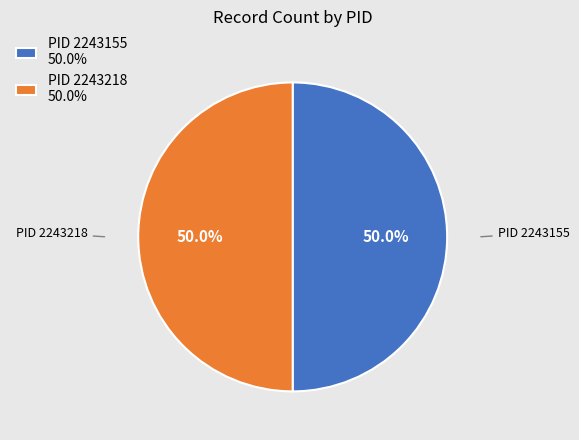

What percentage do PID 2243155 50.0% and PID 2243218 50.0% together represent?

100.0%